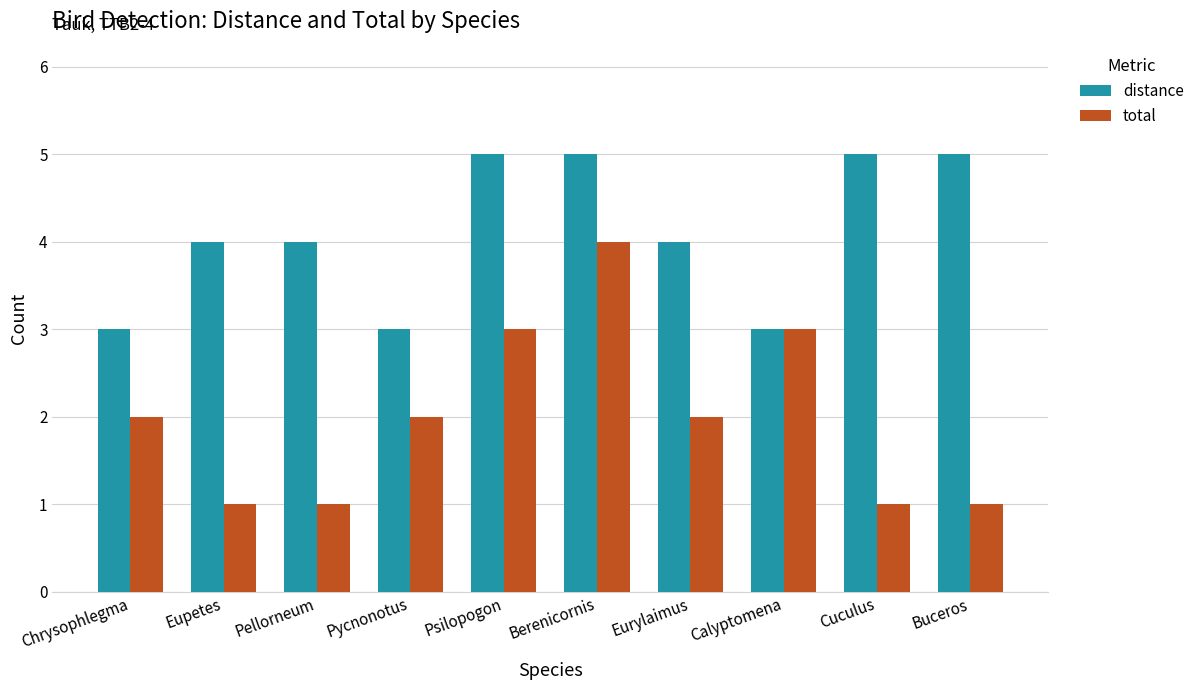

At which label does total reach its peak?

Berenicornis